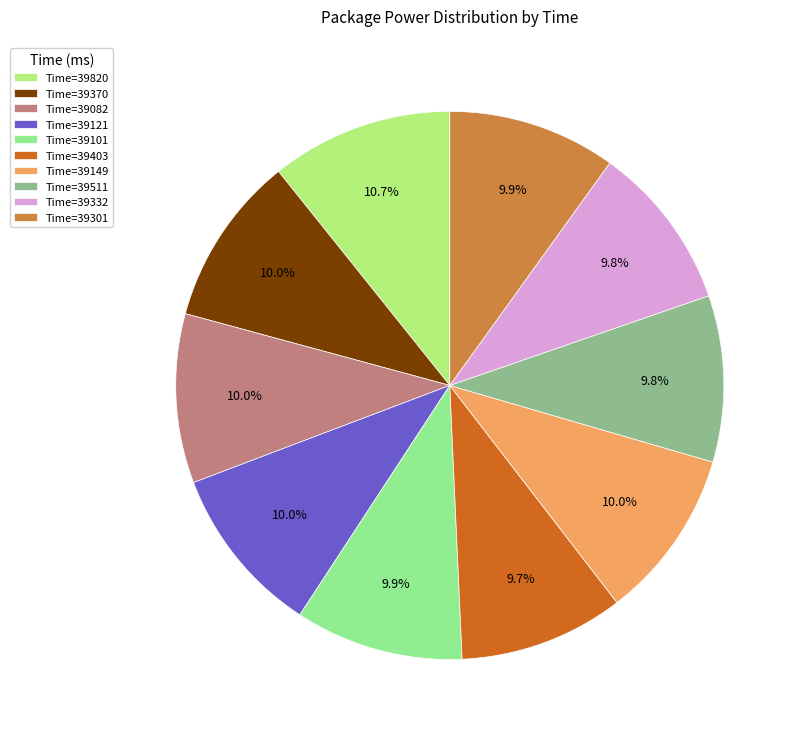

Approximately how many times larger is the value at Time=39403 compared to Time=39370?

1.0